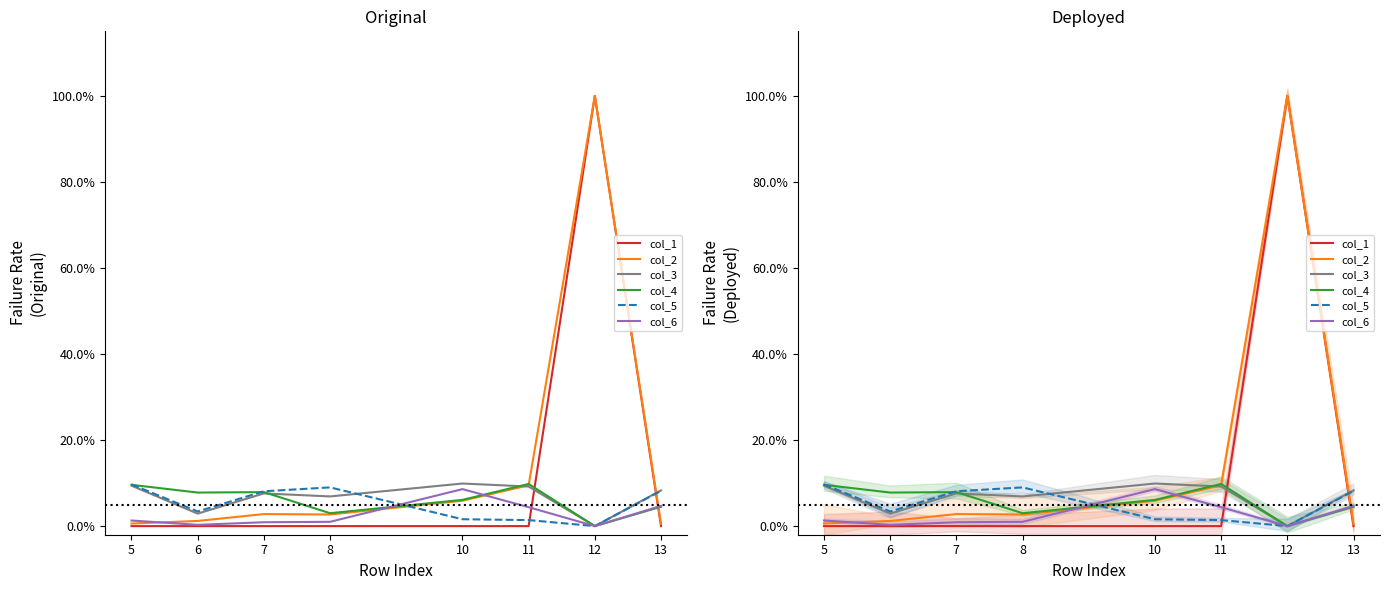

True or false: col_1 and col_2 intersect in this chart.

False